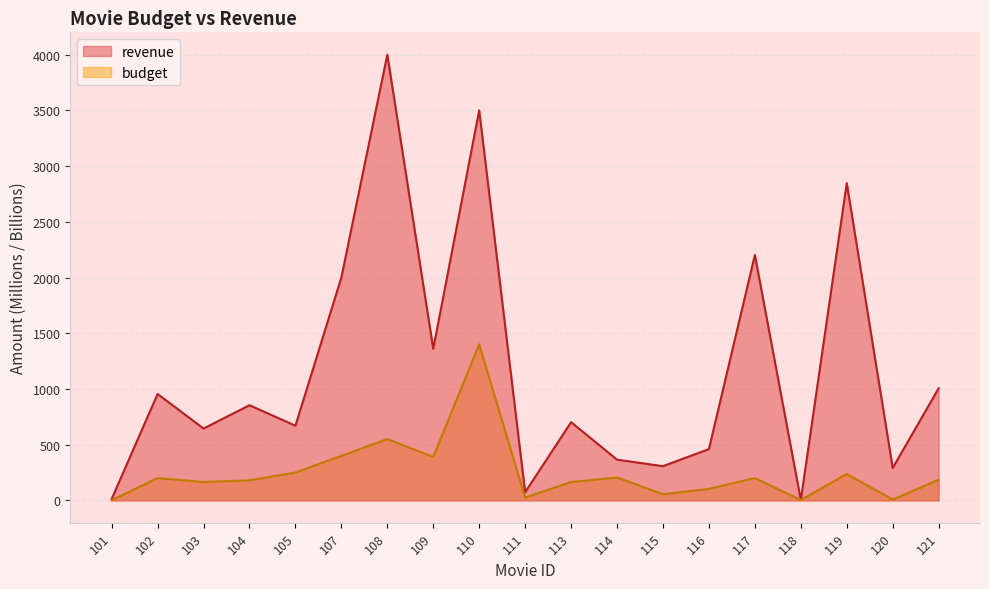

Rank the series by their maximum value, from lowest to highest.

budget, revenue